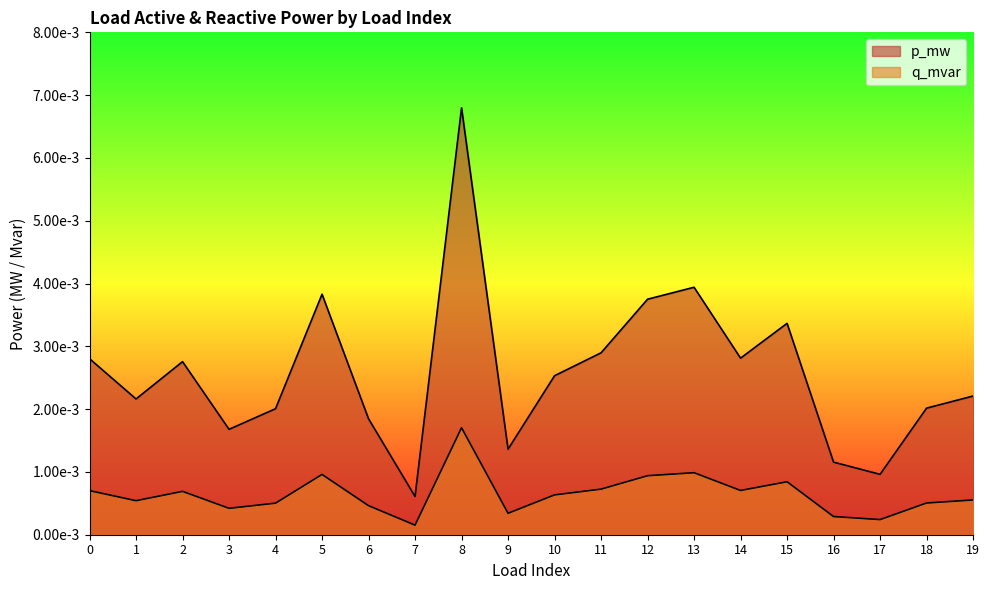

List the series in order of their overall mean, lowest first.

q_mvar, p_mw